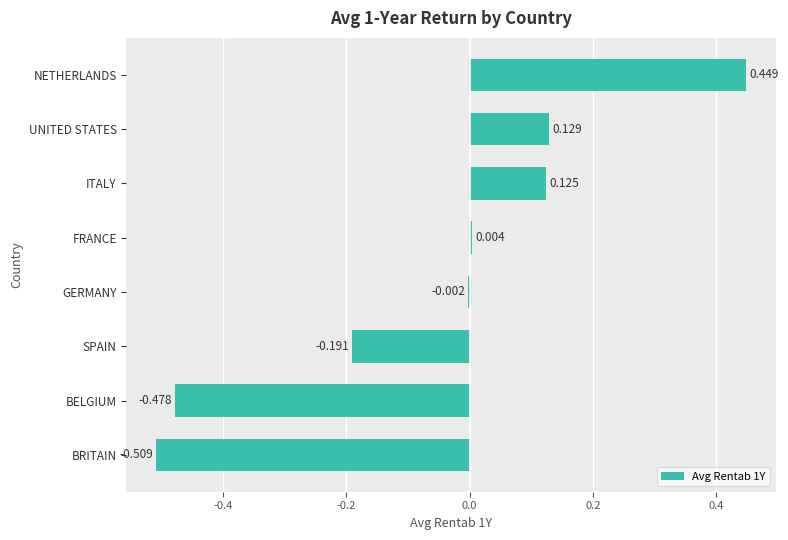

Between BRITAIN and UNITED STATES, which is larger?

UNITED STATES